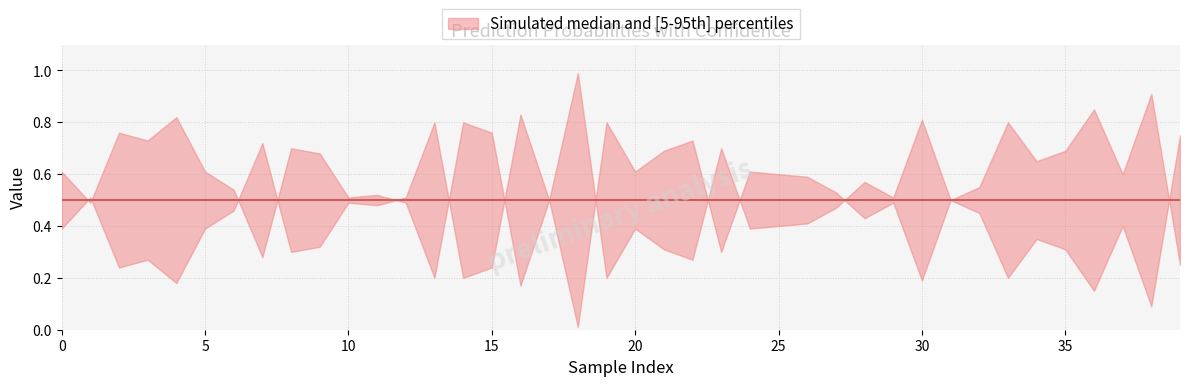

What is the difference between the highest and lowest values at 18?

1.0